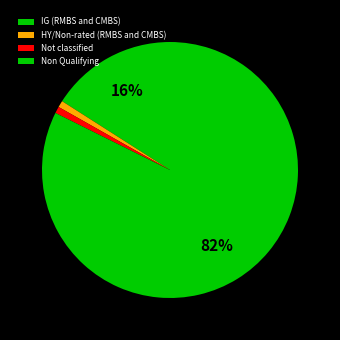

What percentage is the IG (RMBS and CMBS) slice, to the nearest percent?

16%